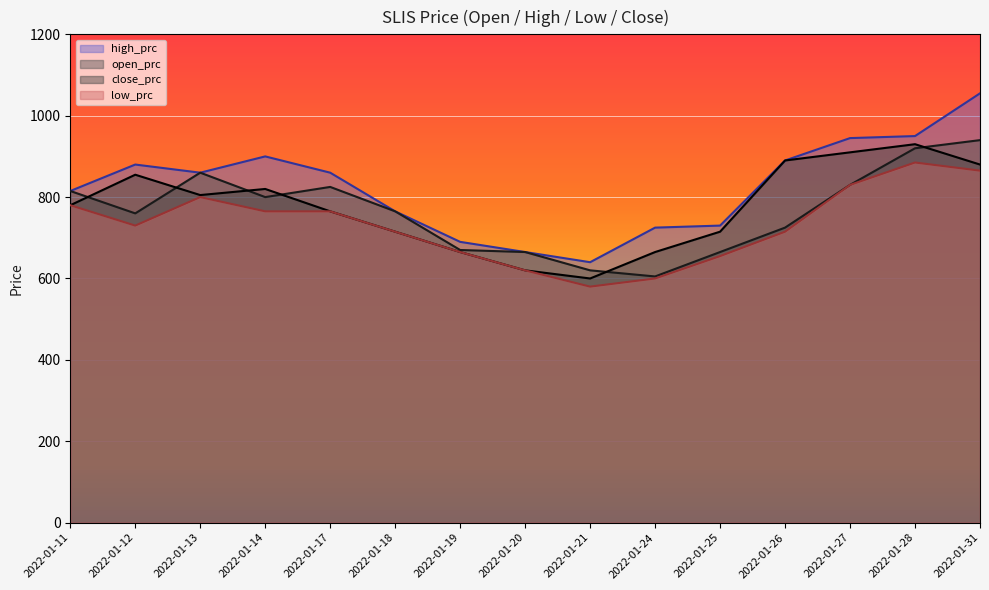

Is it true that low_prc equals 262 at 2022-01-13?

False